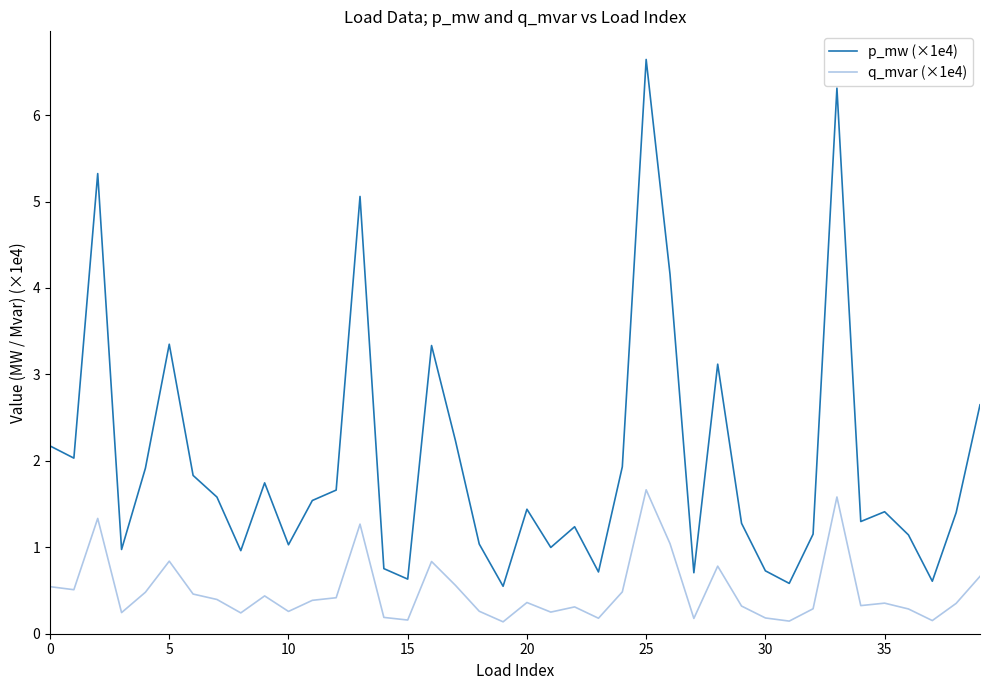

Which series has the widest spread of values?

p_mw (×1e4)